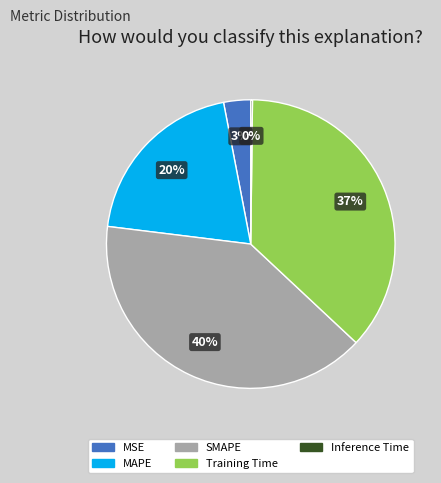

To the nearest percent, what is the combined percentage of Training Time and MAPE?

57%